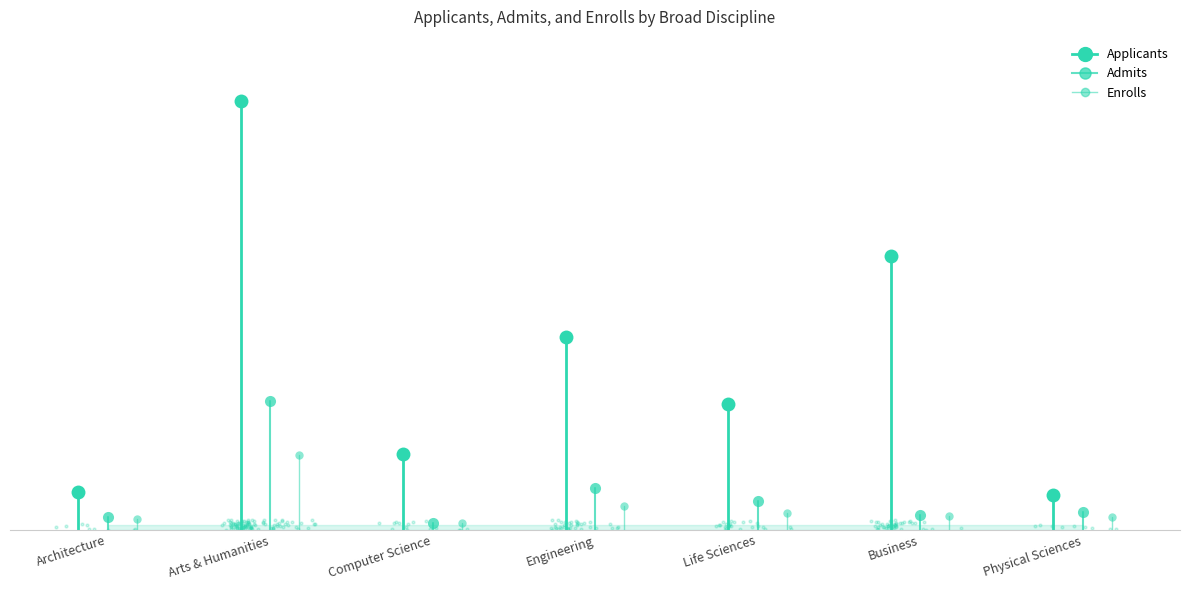

Which series has the widest spread of Y values?

Applicants